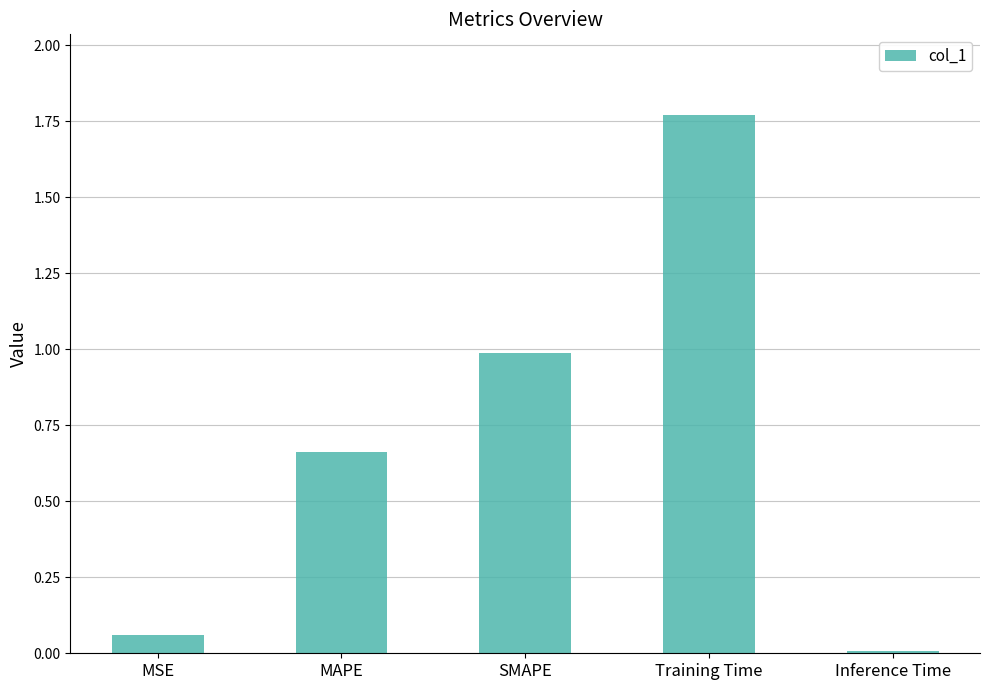

What is the change in value from SMAPE to Training Time?

+0.8